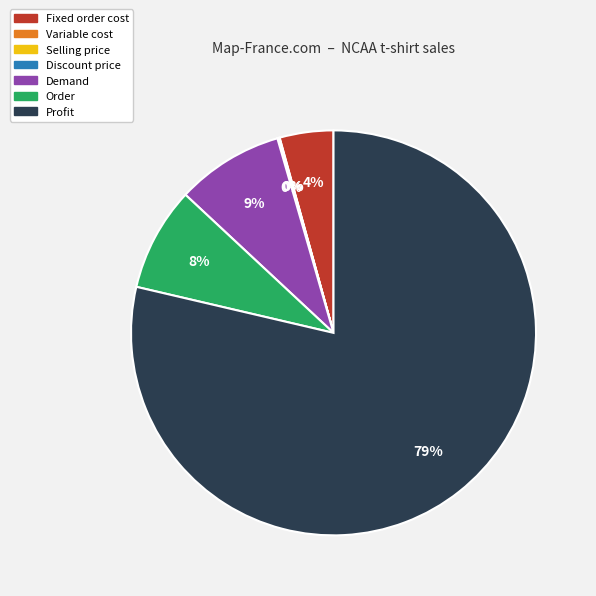

To the nearest percent, what portion does Fixed order cost represent?

4%